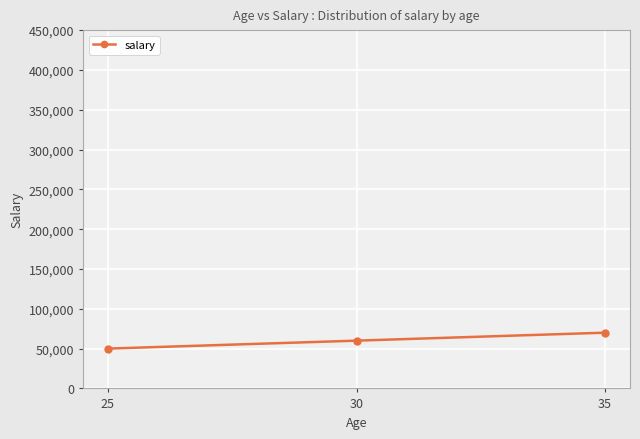

Rank the categories by value from highest to lowest.

35, 30, 25